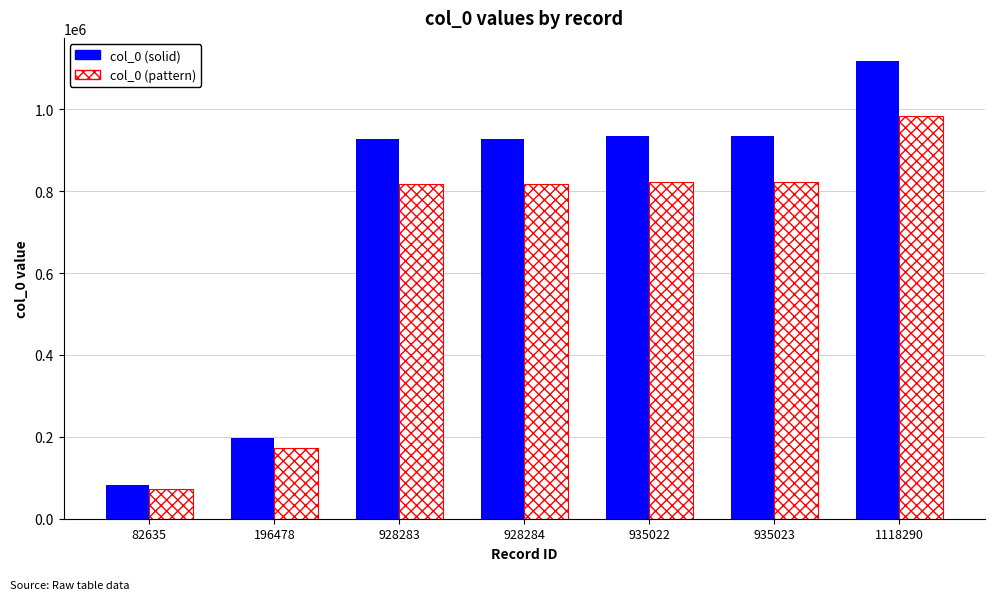

Does the chart contain stacked bars?

No